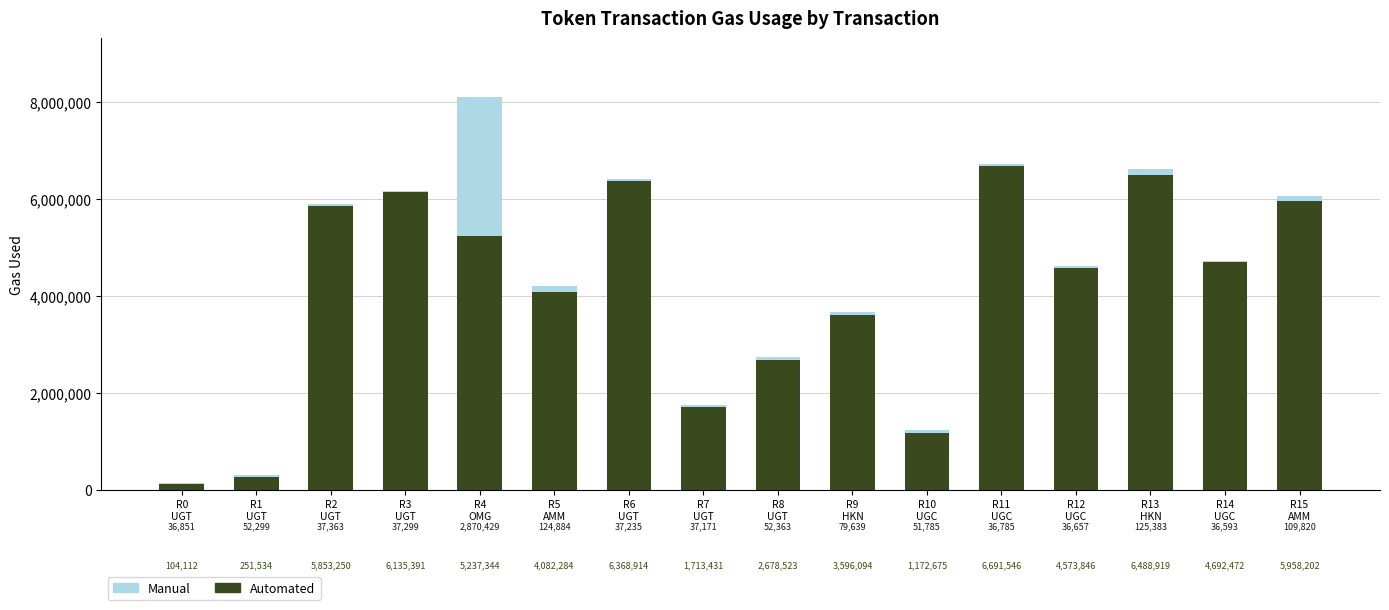

How many values in the Automated series are below 4692472?

8